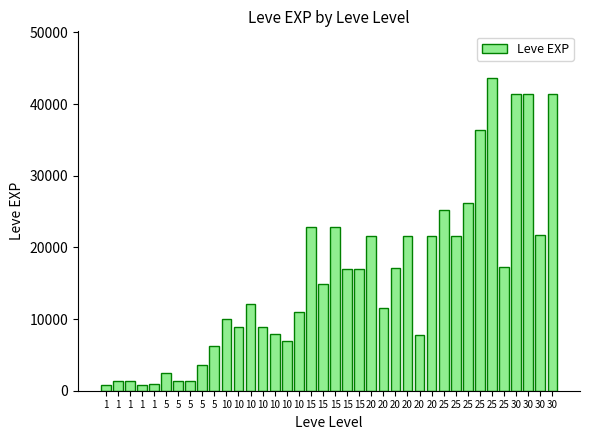

Approximately how many times larger is the value at 15 compared to 25?

0.5